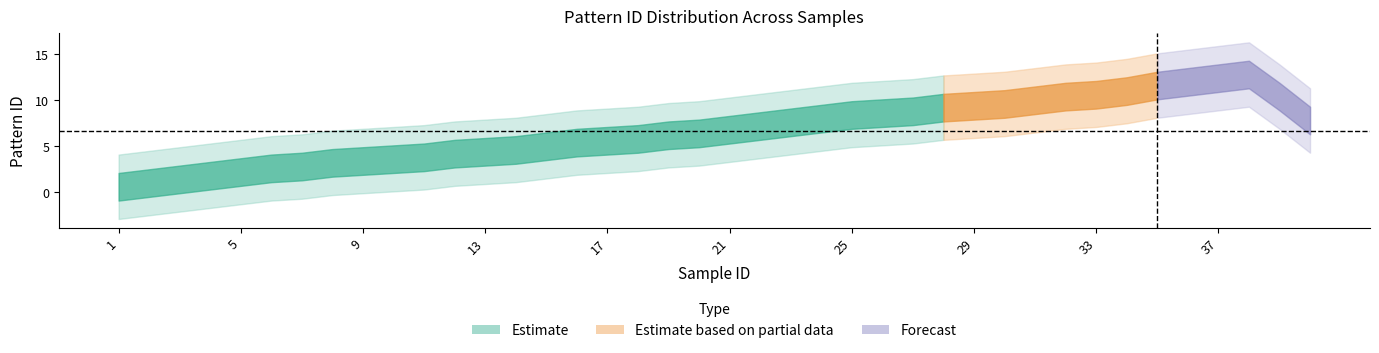

What is the average value?

7